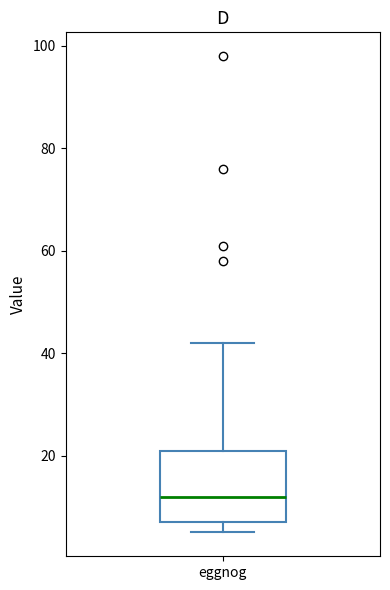

Transcribe this box plot: give where the median line is, the range the box spans, and where the two whiskers end, as read against the y-axis. The values are not printed on the chart, so give them approximately, as read against the axis.

median 12, box 8 to 22, whiskers 6 to 42